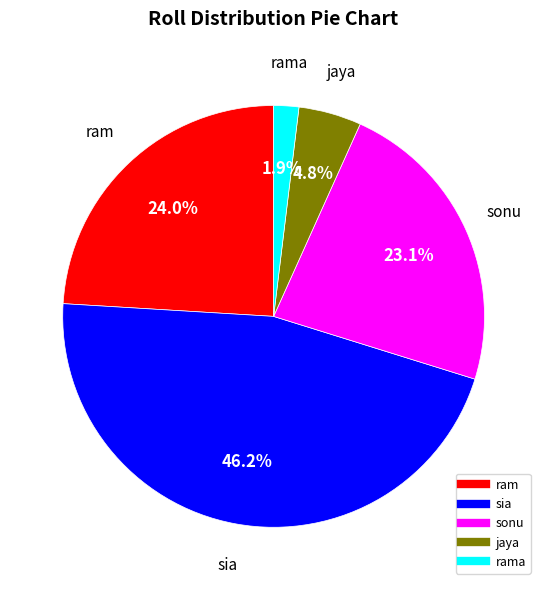

Does any single category account for the majority?

No